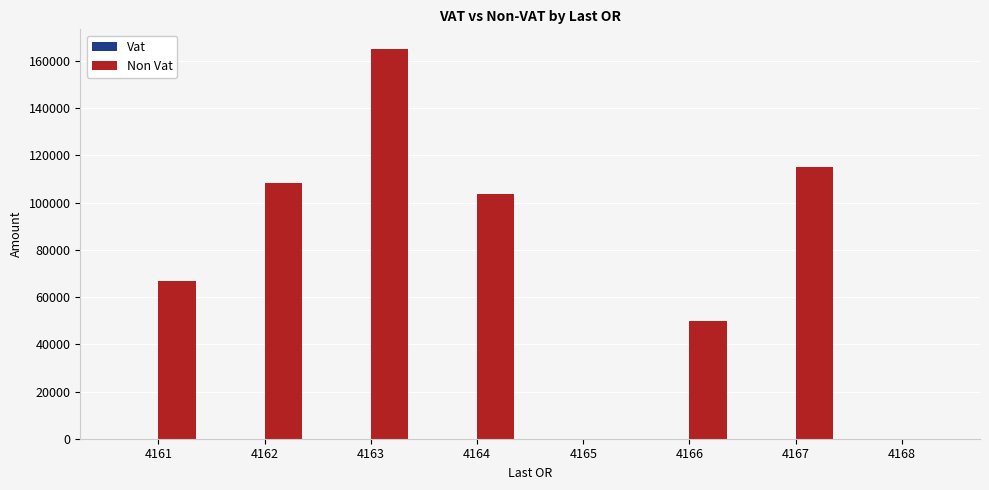

Reading right to left, extract all data points from this chart.

4168=0.0	4167=114934.5	4166=49944.3	4165=0.0	4164=103648.7	4163=165144.0	4162=108112.4	4161=67015.7